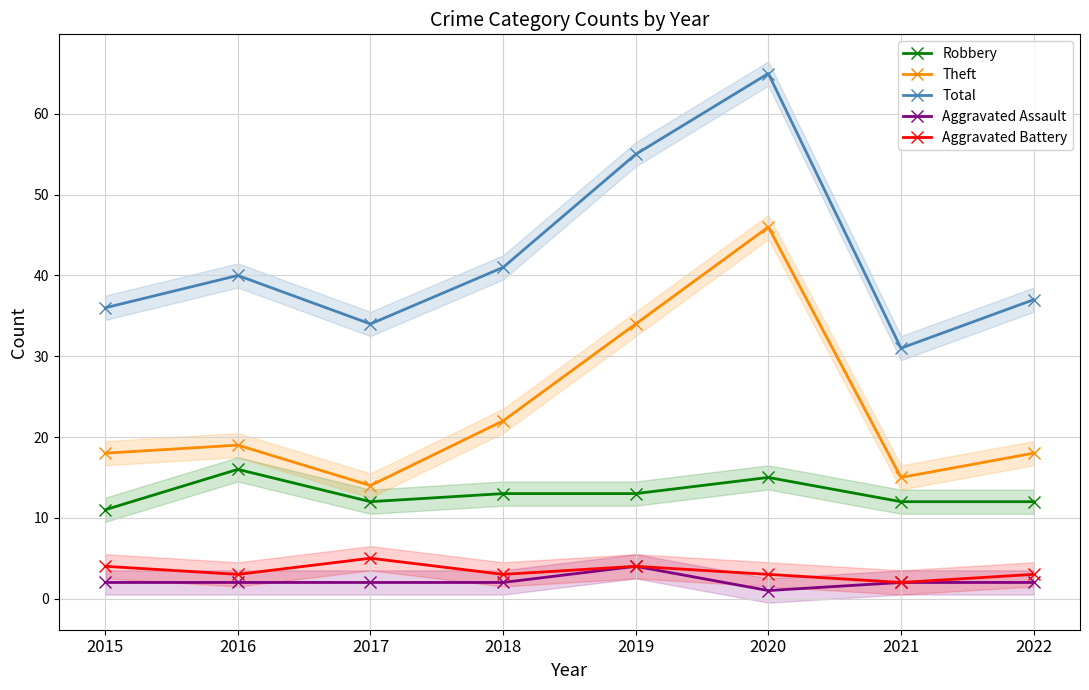

In Theft, how many points are higher than both neighbors (excluding endpoints)?

2